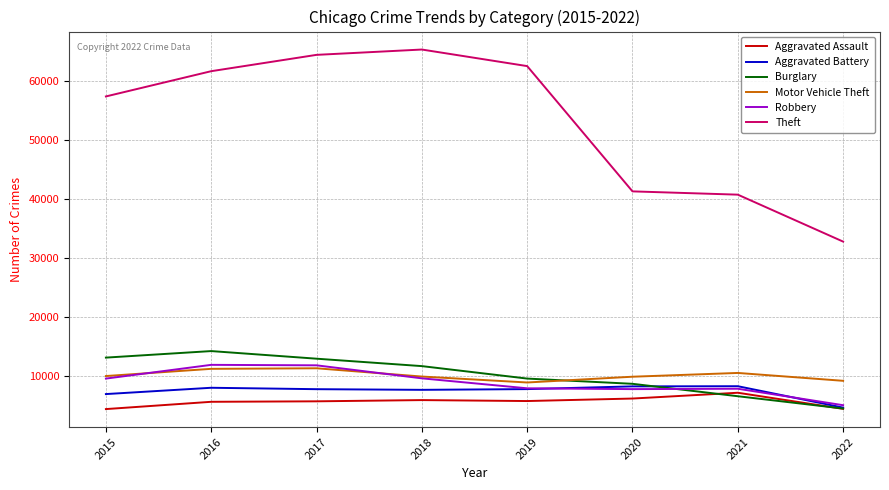

Does the chart display data point markers on the line(s)?

No